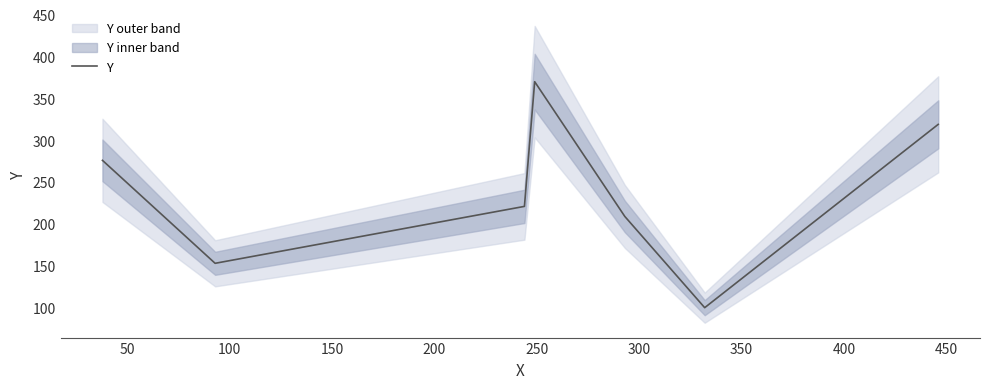

What is the average value?

235